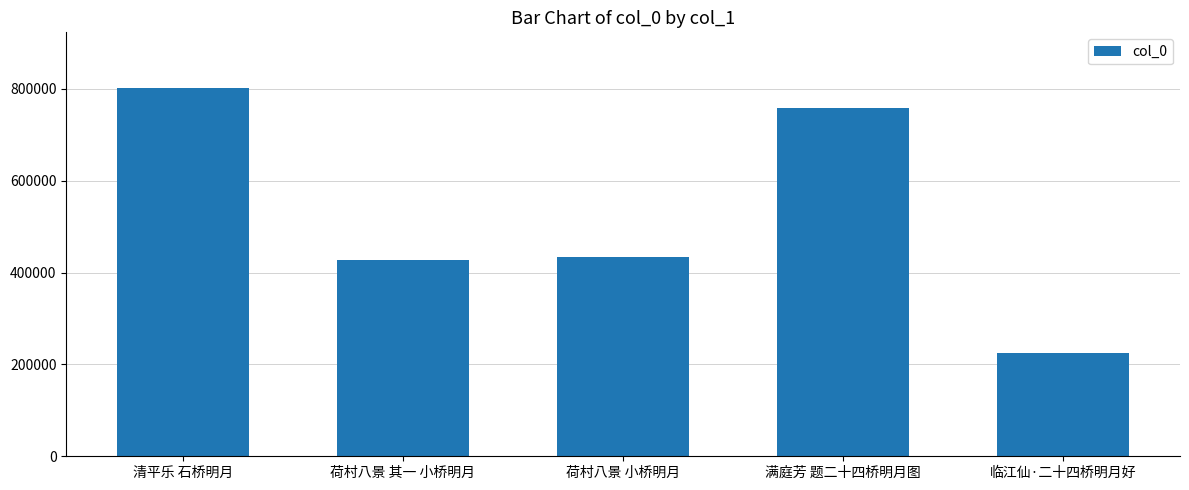

What is the value of the 5th bar from the left?

224604